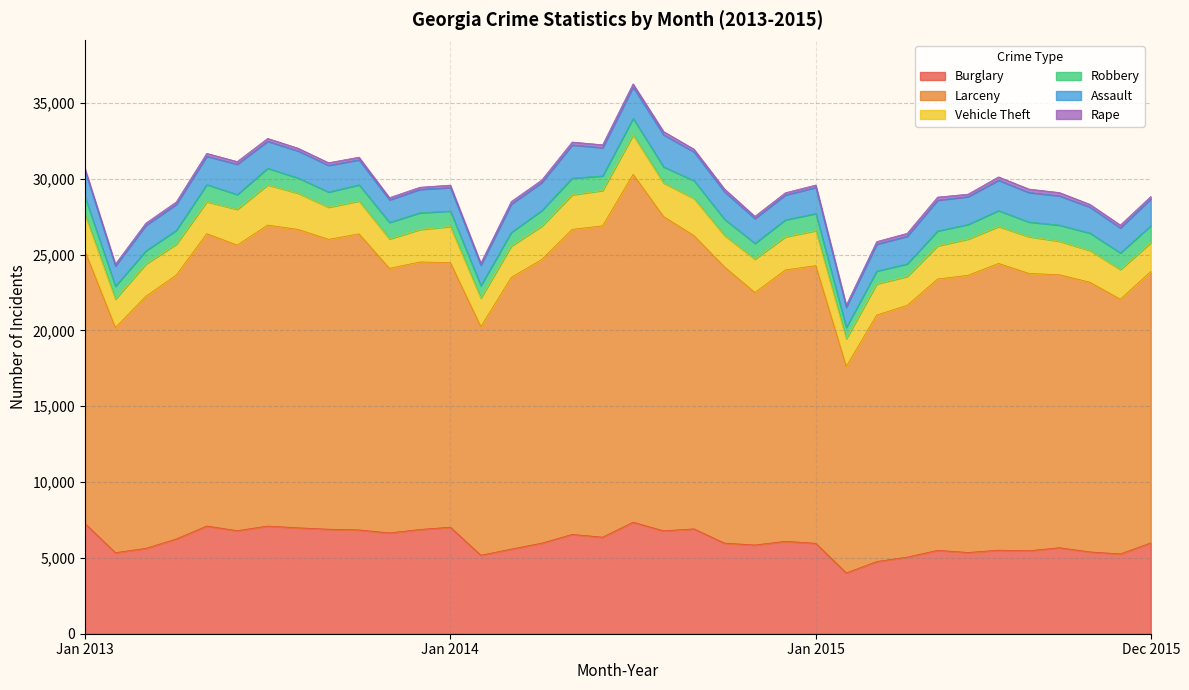

What is the difference between the highest and lowest values at Aug-2015?

18061